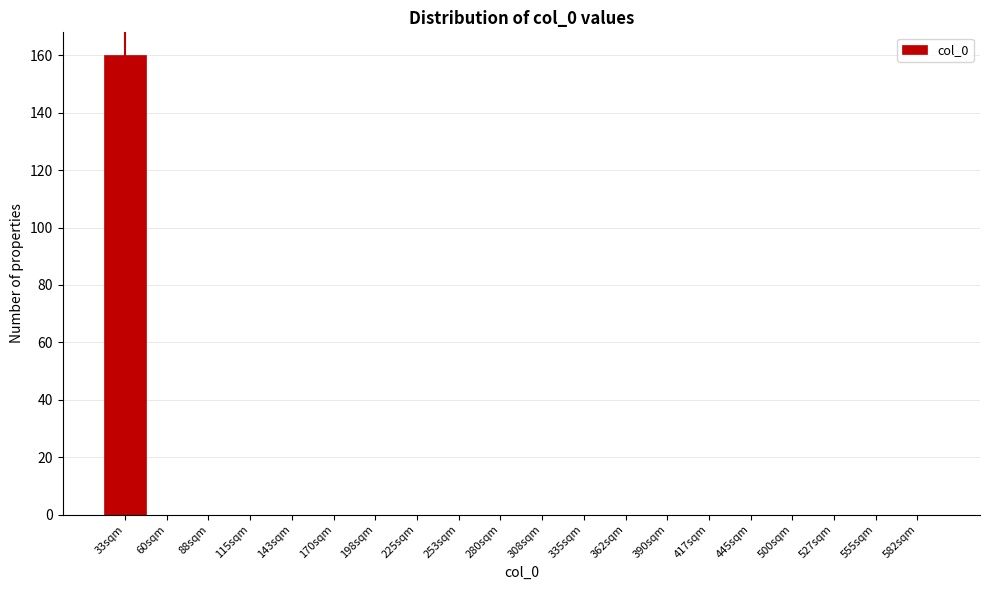

Reading left to right, transcribe all the data shown in this chart.

33sqm=160	60sqm=0	88sqm=0	115sqm=0	143sqm=0	170sqm=0	198sqm=0	225sqm=0	253sqm=0	280sqm=0	308sqm=0	335sqm=0	362sqm=0	390sqm=0	417sqm=0	445sqm=0	500sqm=0	527sqm=0	555sqm=0	582sqm=0